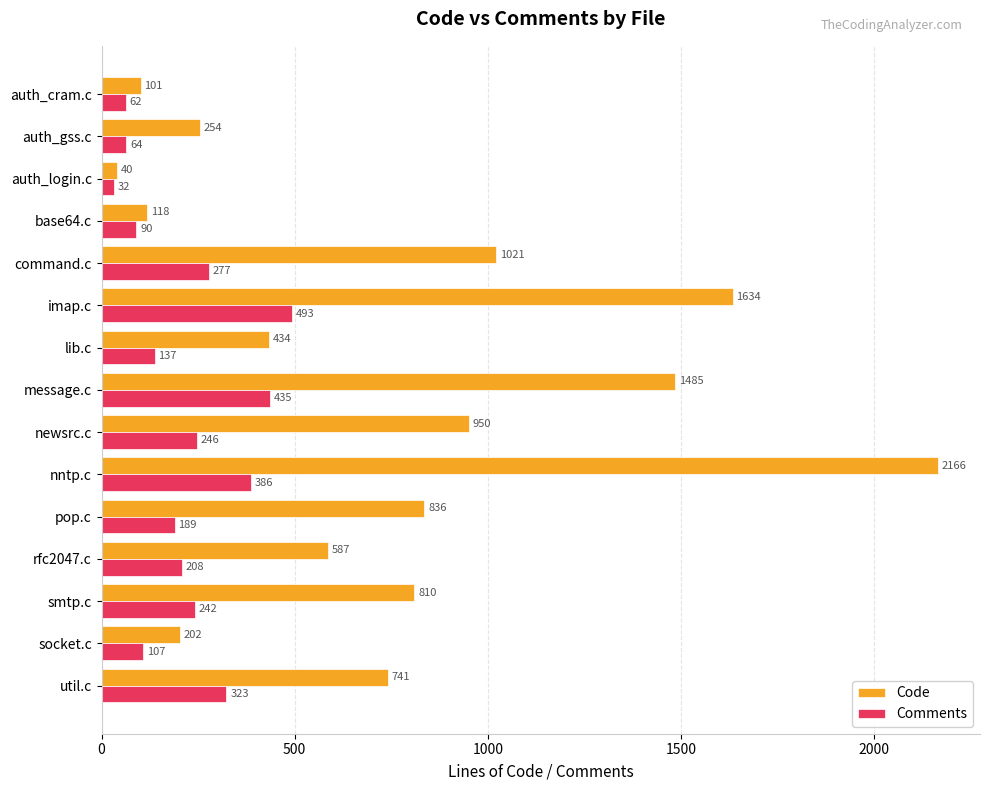

Which series has the widest spread of values?

Code